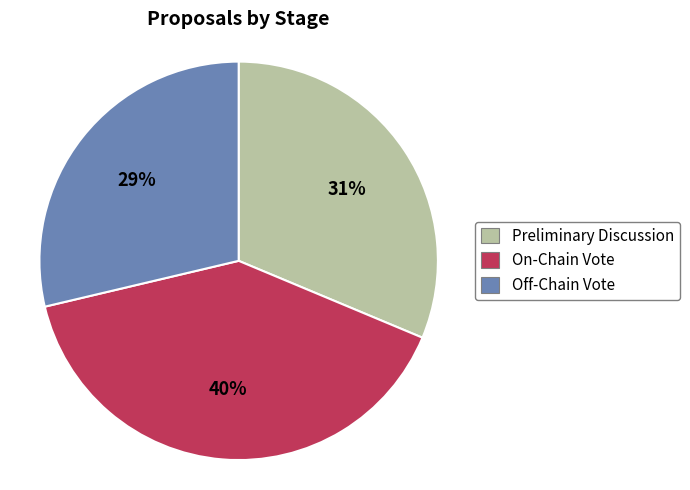

The Off-Chain Vote slice represents 29% of the pie. True or false?

True